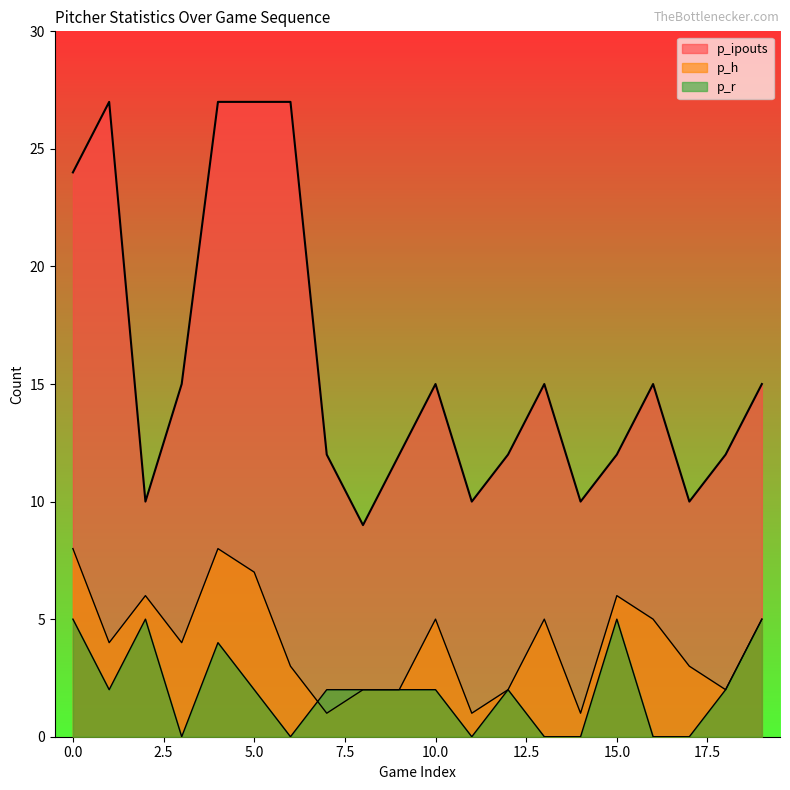

What is the average value of the p_h series?

4